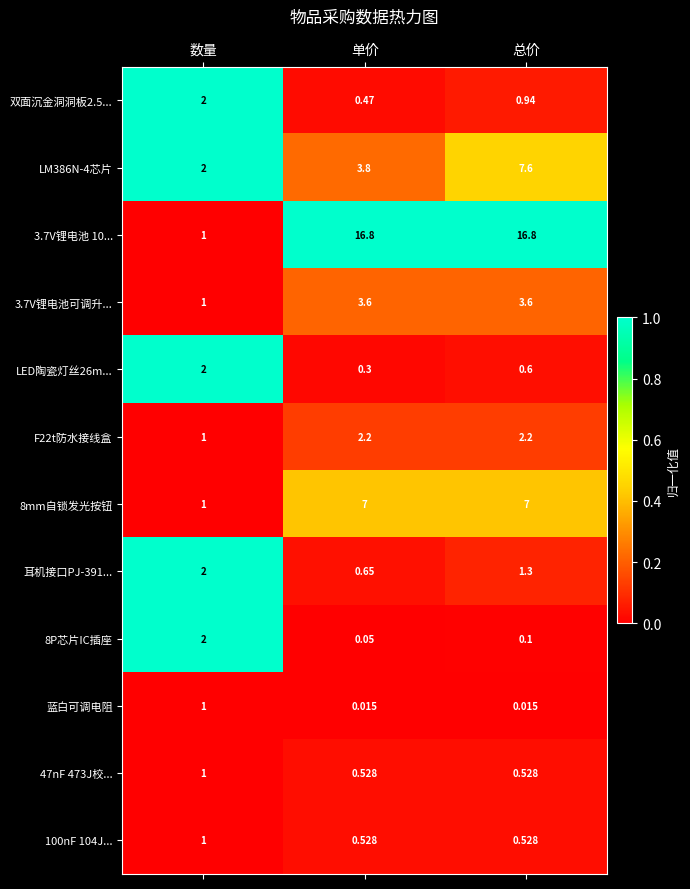

Which series has the largest total across all categories?

3.7V锂电池 10...